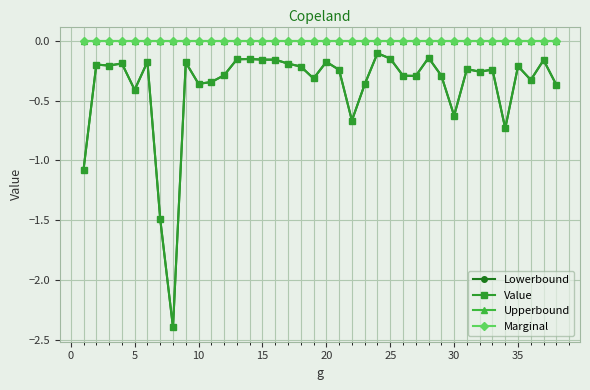

True or false: Lowerbound and Value cross at least once.

False